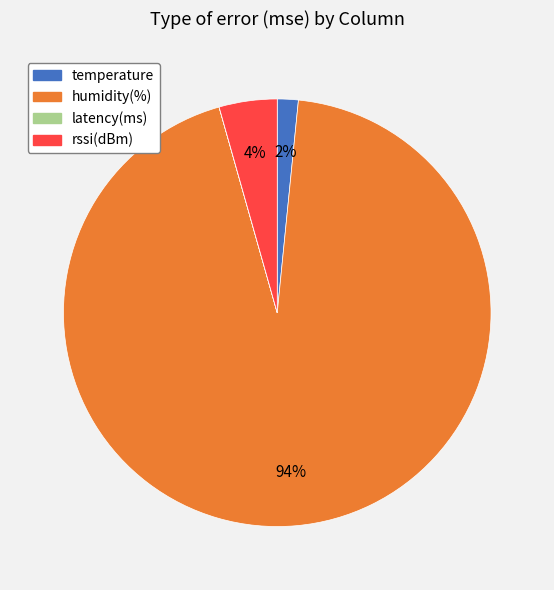

Which slice is the largest?

humidity(%)